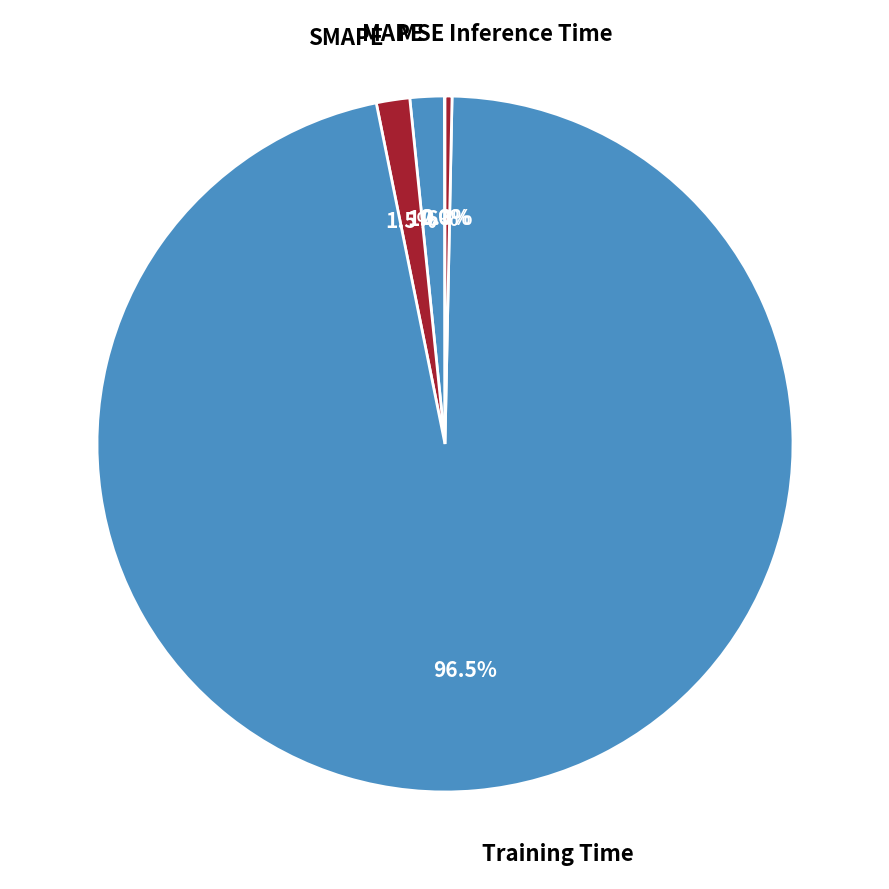

What is the largest slice in the pie chart?

Training Time